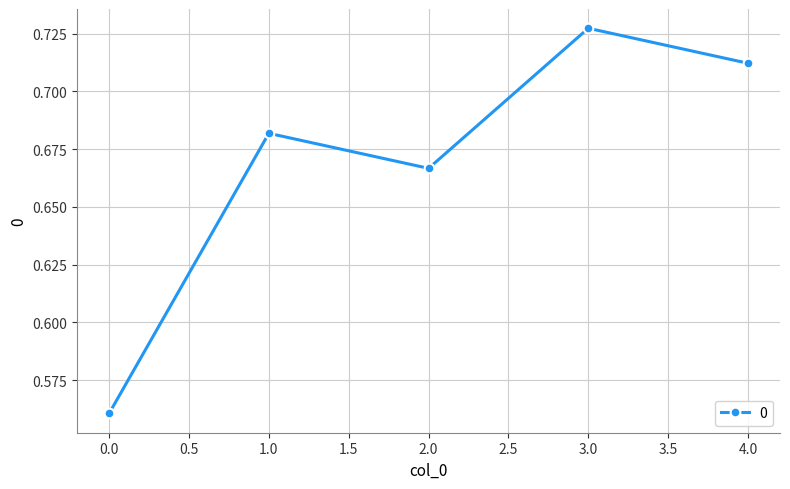

Rank the categories by value from highest to lowest.

3.0, 4.0, 1.0, 2.0, 0.0